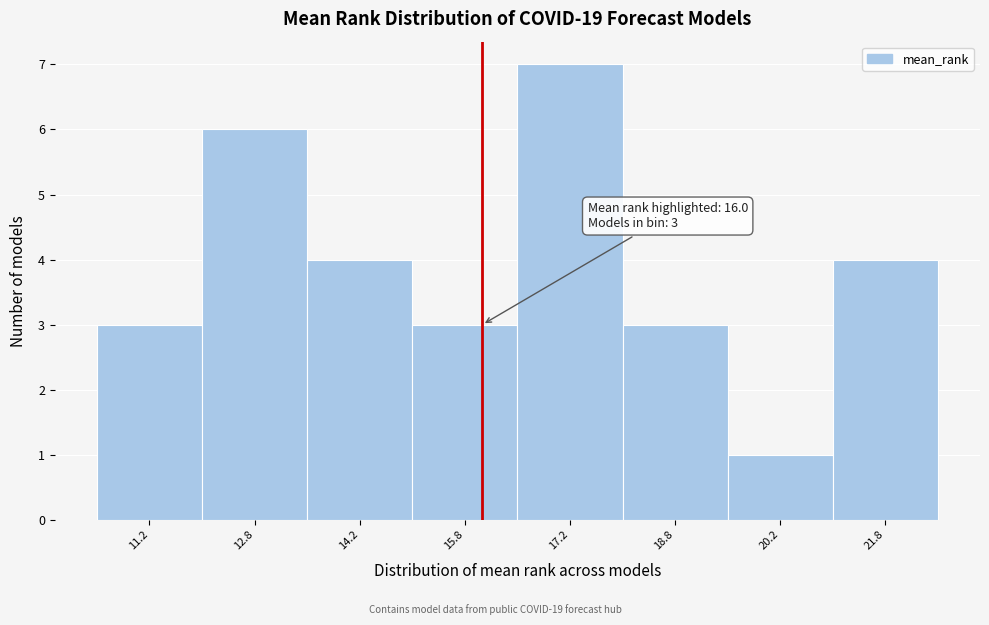

Which range on the x-axis has the tallest bar?

16.5 to 18.0